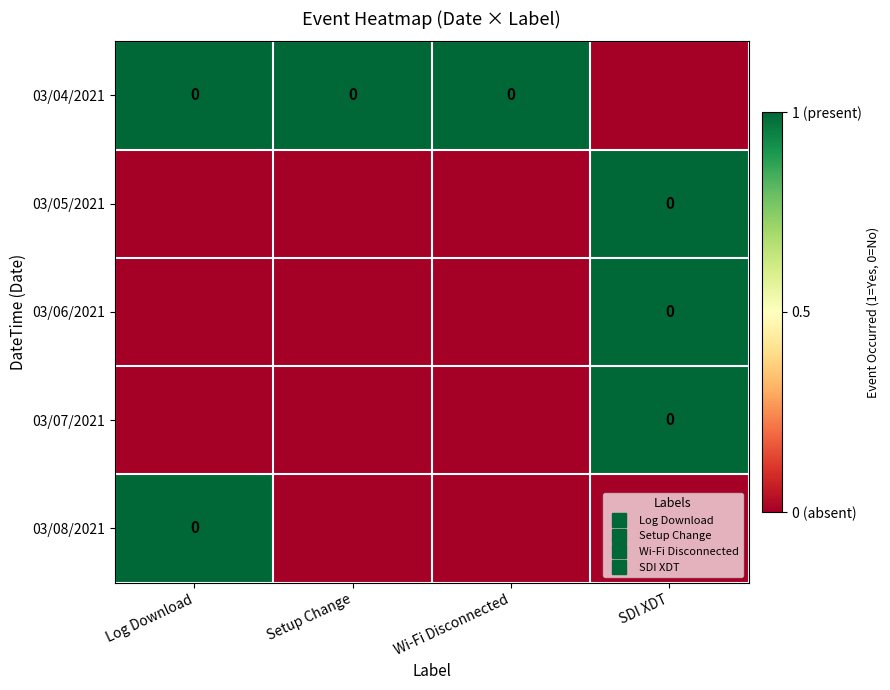

List the series in order of their peak value, highest first.

03/04/2021, 03/05/2021, 03/06/2021, 03/07/2021, 03/08/2021